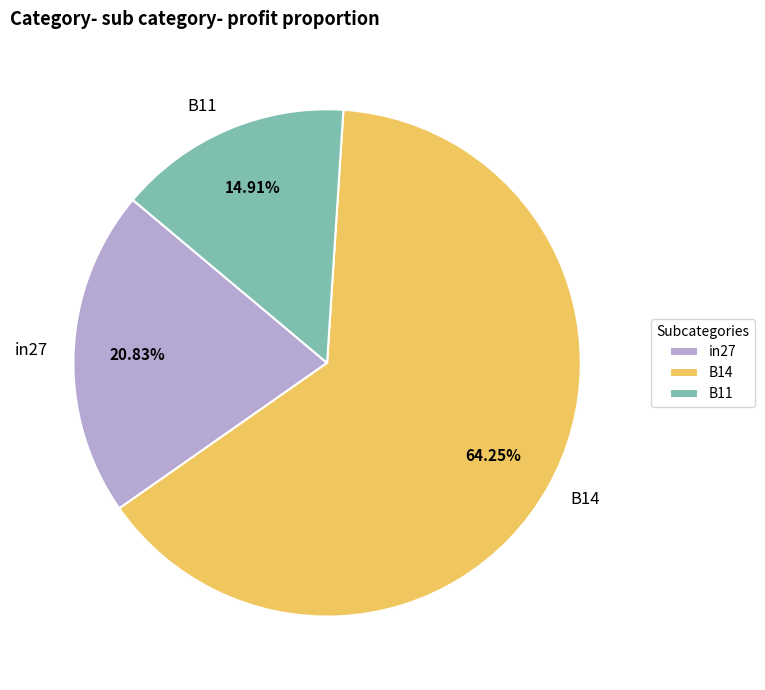

To the nearest percent, what is the difference between the largest and smallest slice percentages?

49%